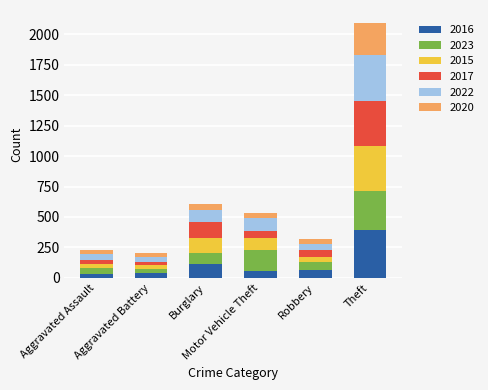

What is the maximum value for 2016?

394